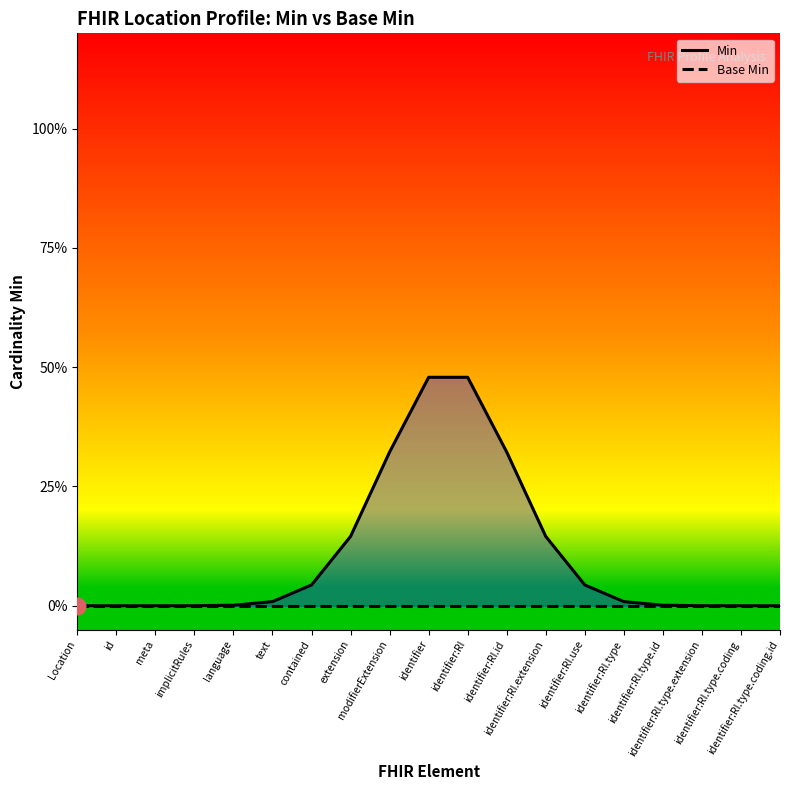

How many data points does each series have?

19